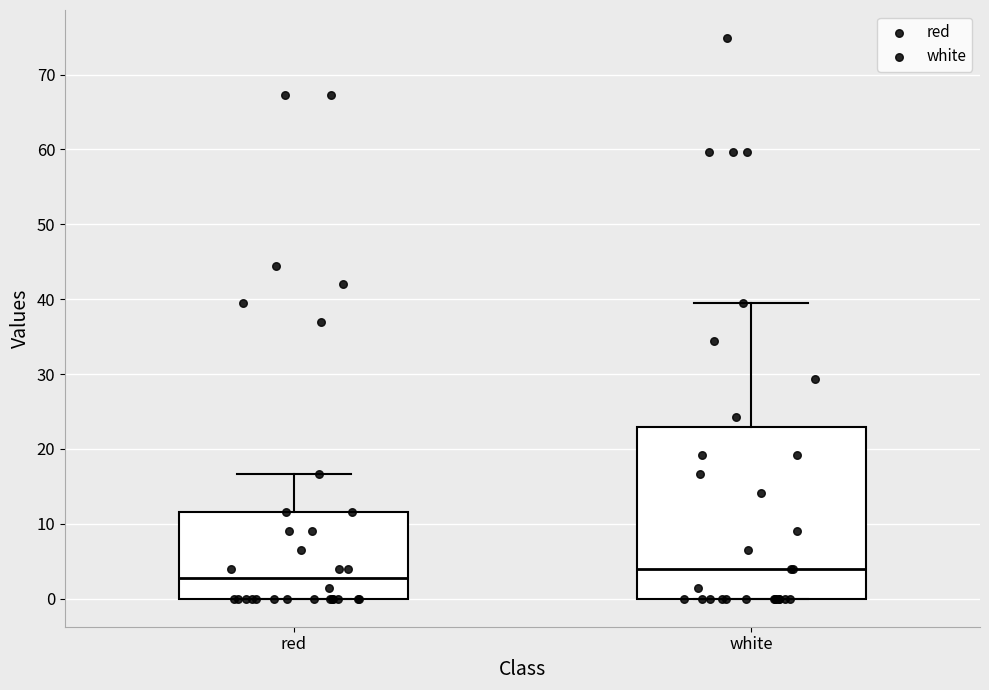

Reading left to right, transcribe this box plot: for each box, give where its median line is, the range the box spans, and where its two whiskers end, as read against the y-axis. The values are not printed on the chart, so give them approximately, as read against the axis.

red: median 3, box 0 to 12, whiskers 0 to 17
white: median 4, box 0 to 23, whiskers 0 to 39